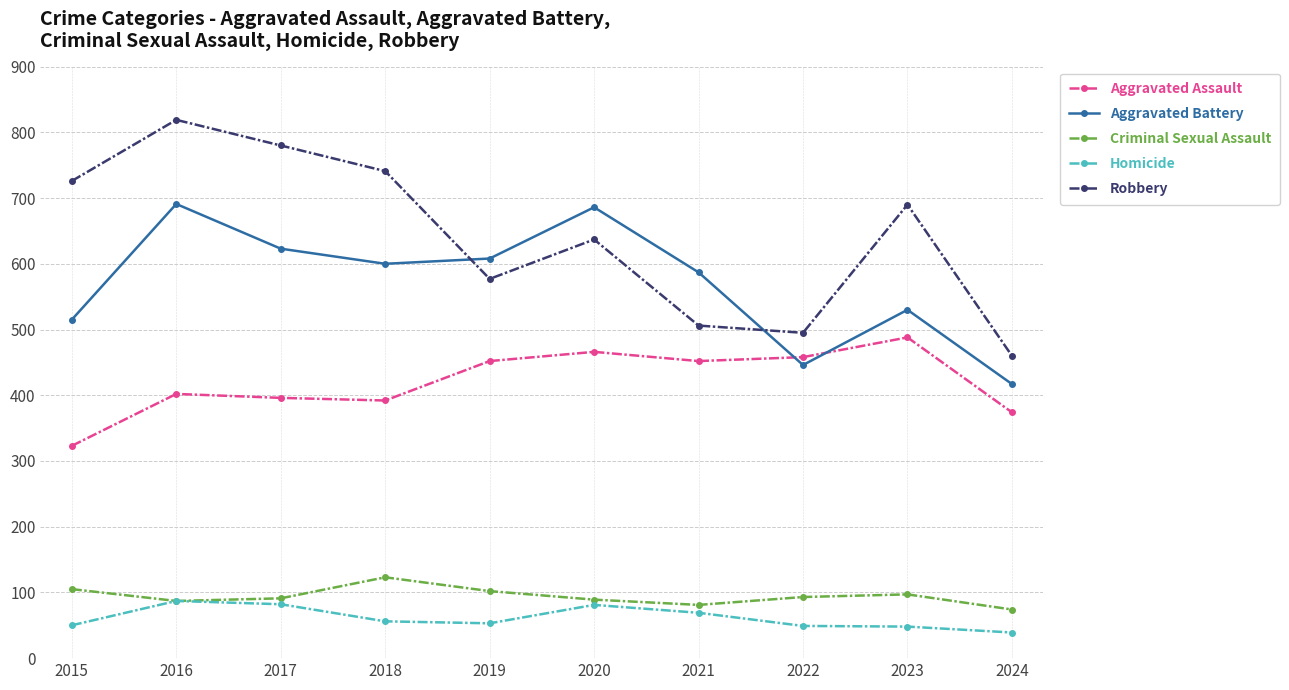

True or false: Aggravated Assault and Robbery intersect in this chart.

False